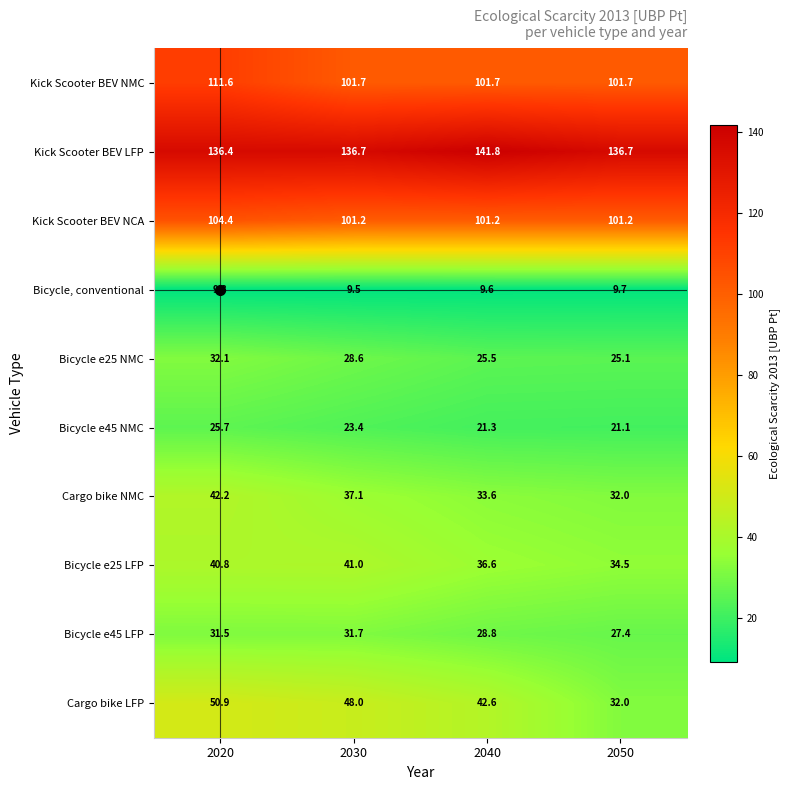

Count the number of categories in the chart.

4